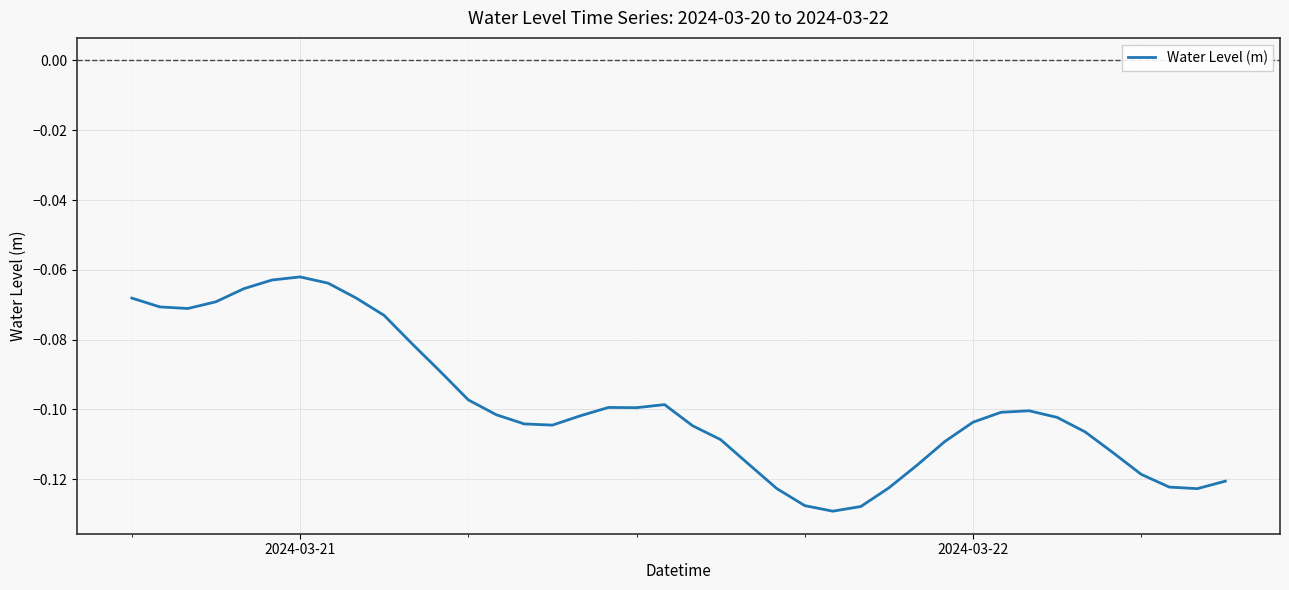

What is the average value?

-0.1